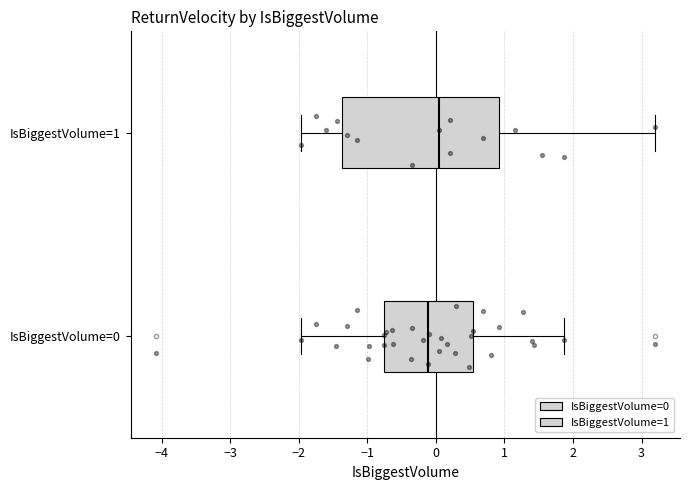

Reading bottom to top, transcribe this box plot: for each box, give where its median line is, the range the box spans, and where its two whiskers end, as read against the x-axis. The values are not printed on the chart, so give them approximately, as read against the axis.

IsBiggestVolume=0: median -0.1, box -0.8 to 0.5, whiskers -2.0 to 1.9
IsBiggestVolume=1: median 0.1, box -1.4 to 0.9, whiskers -2.0 to 3.2